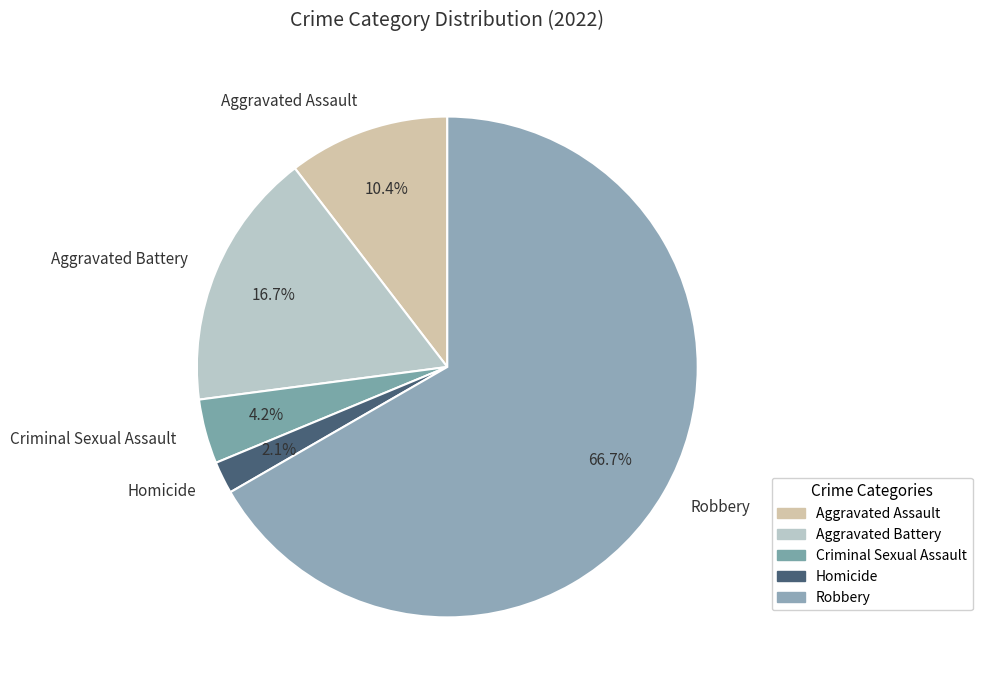

Does Robbery account for over 50% of the chart?

Yes